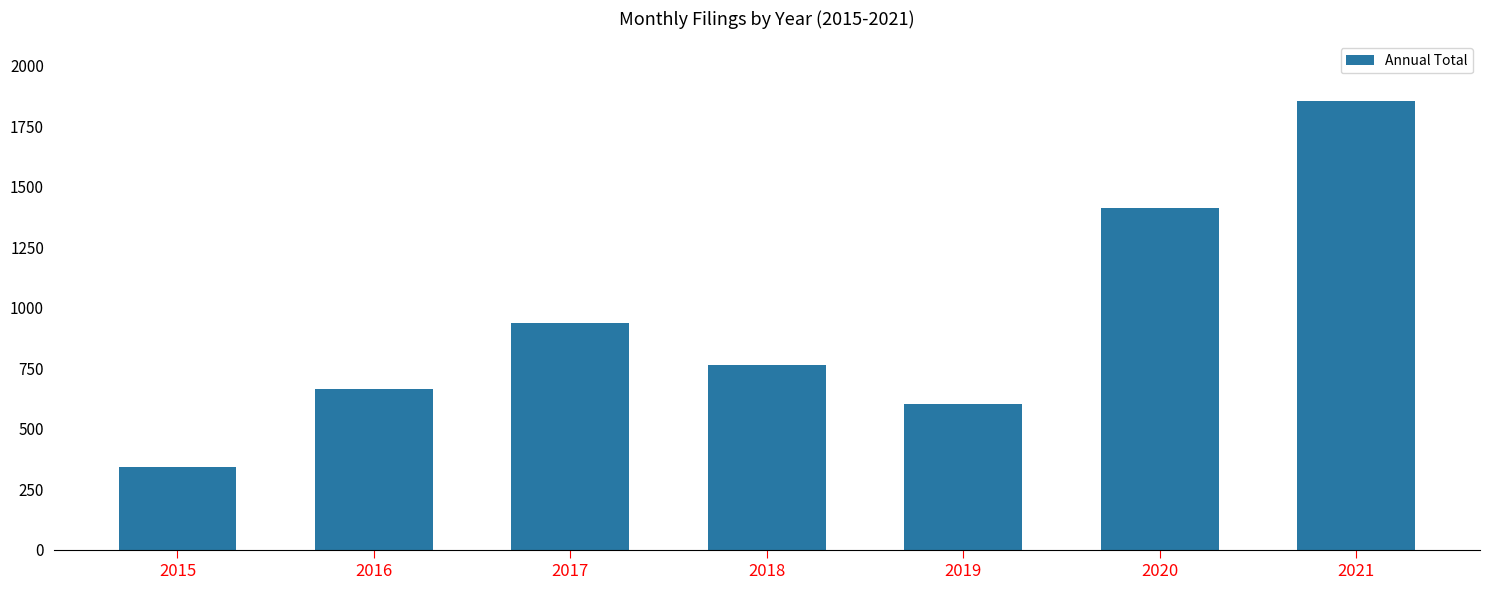

Reading left to right, extract all data points from this chart.

340	663	937	764	603	1413	1852